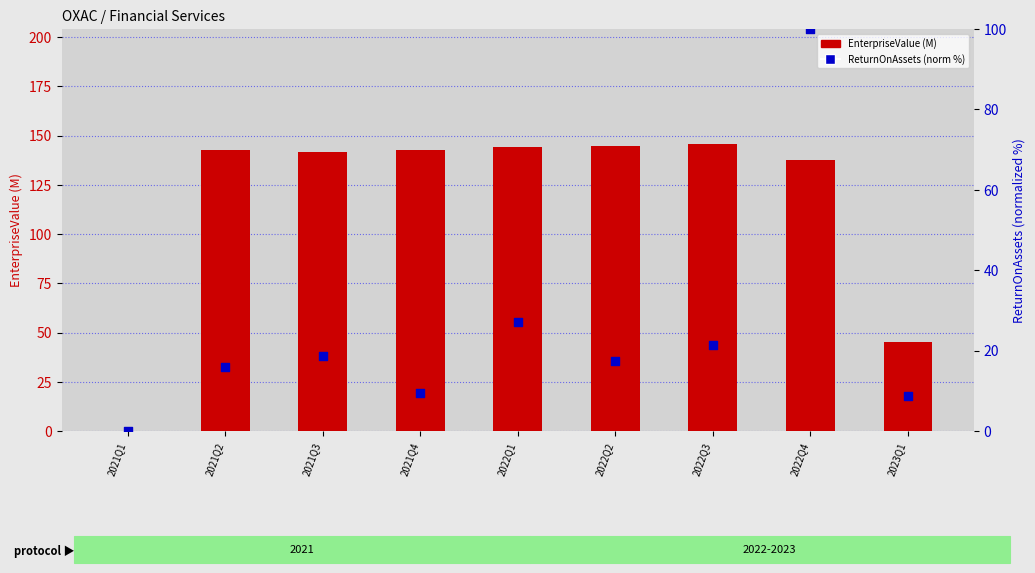

What is the total value across all series at 2022Q3?

167.1